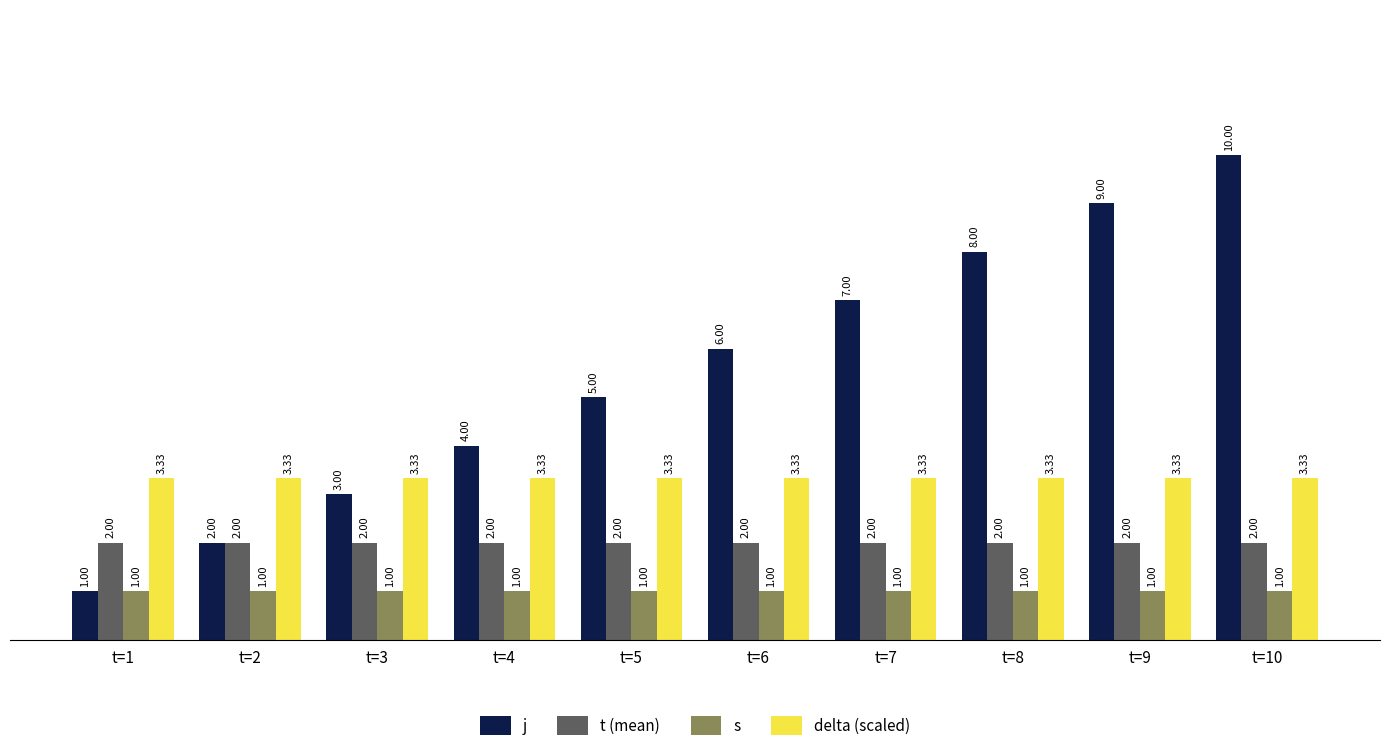

What are all the series names shown in the legend?

j, t (mean), s, delta (scaled)